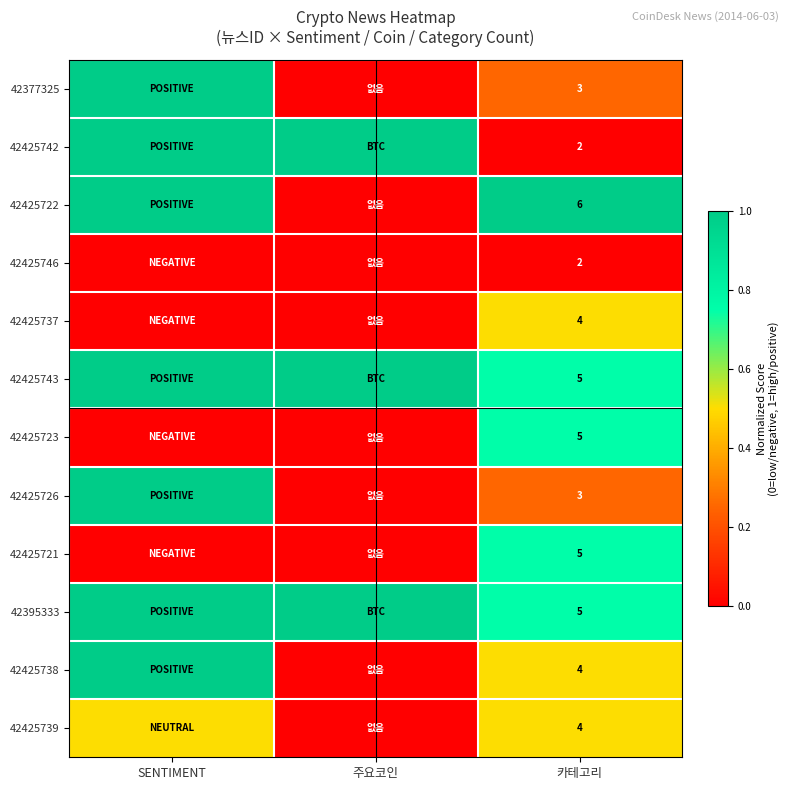

True or false: 42425726 has a value of 3.0 at 카테고리.

True